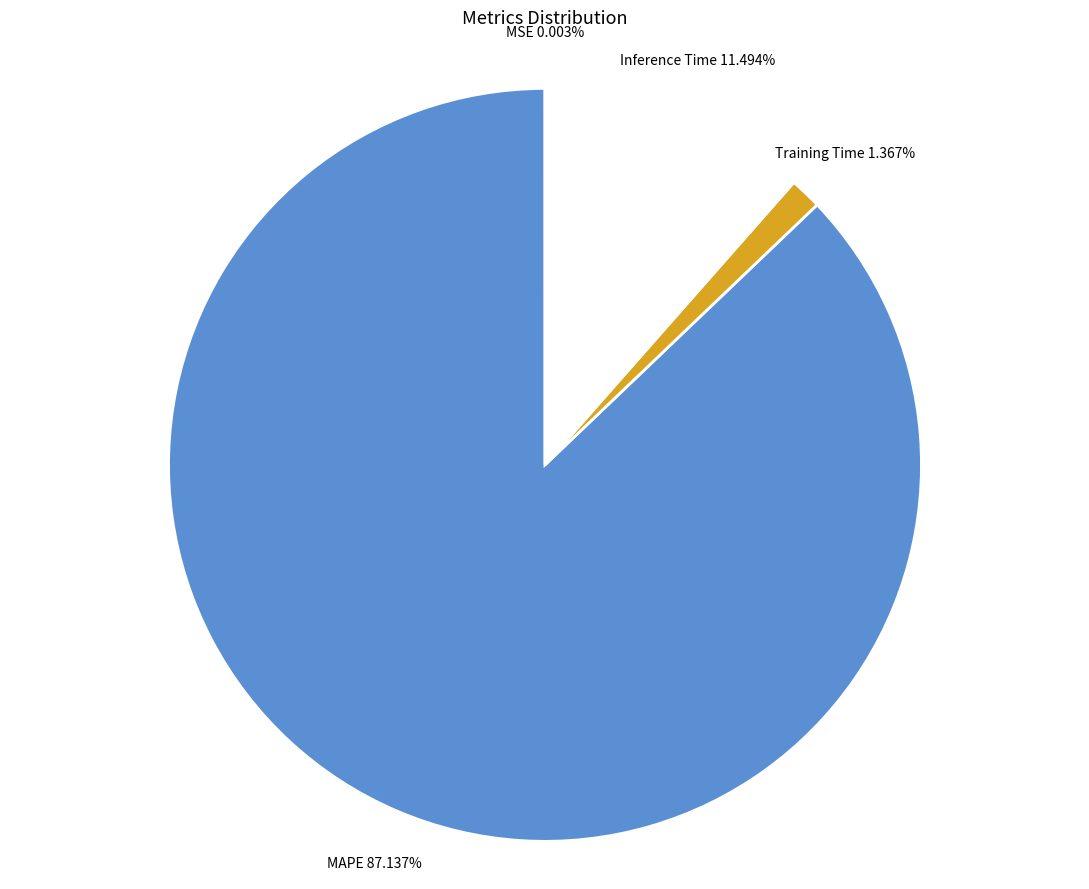

Between Inference Time and Training Time, which is larger?

Inference Time